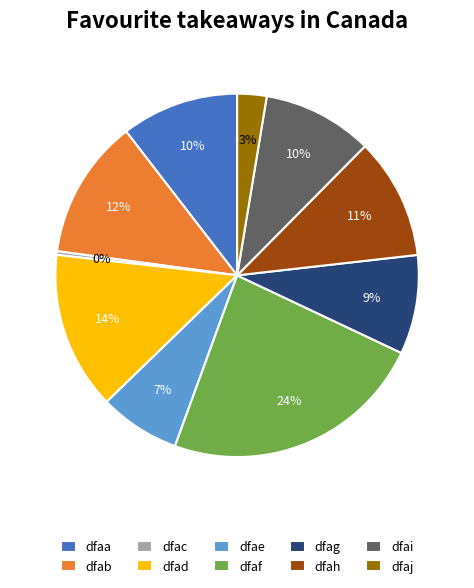

What is the ratio of the value at dfag to the value at dfai?

0.9